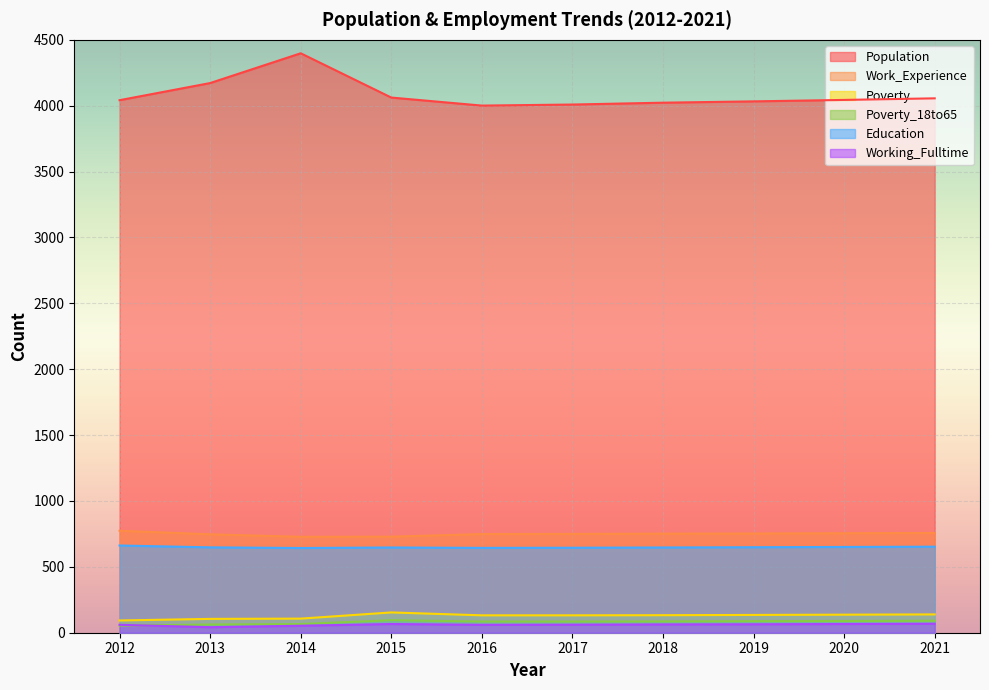

How many lines are shown in the chart?

6